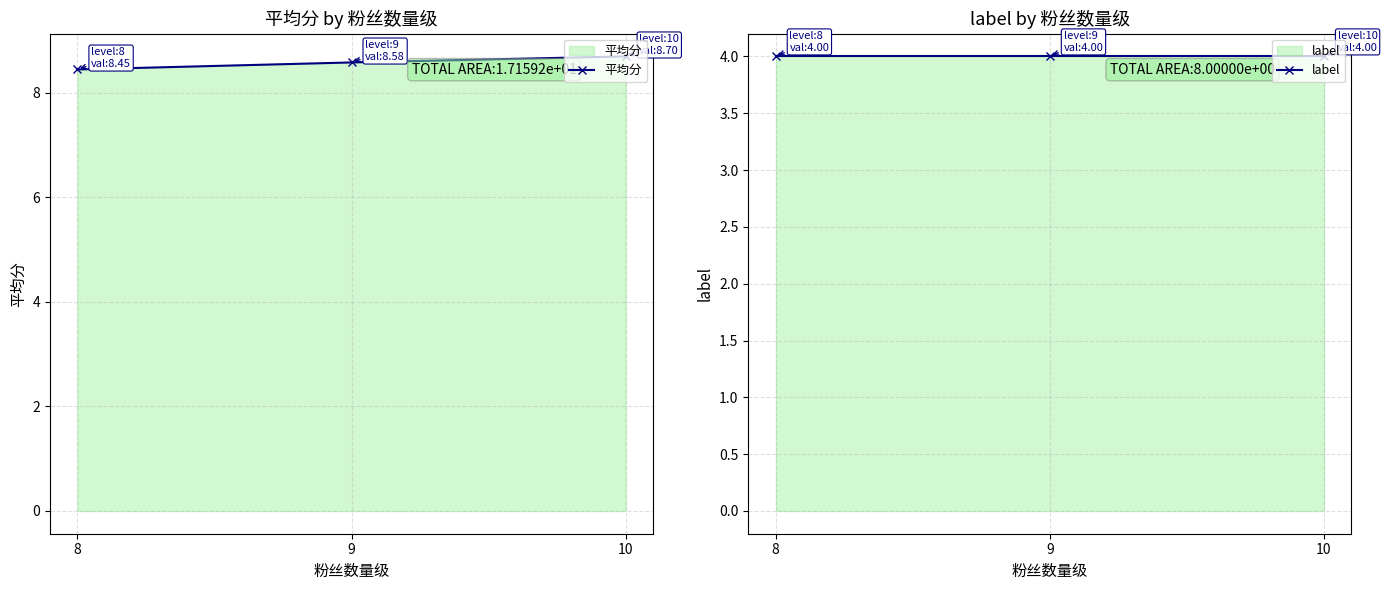

What is the maximum value shown in the chart?

8.7